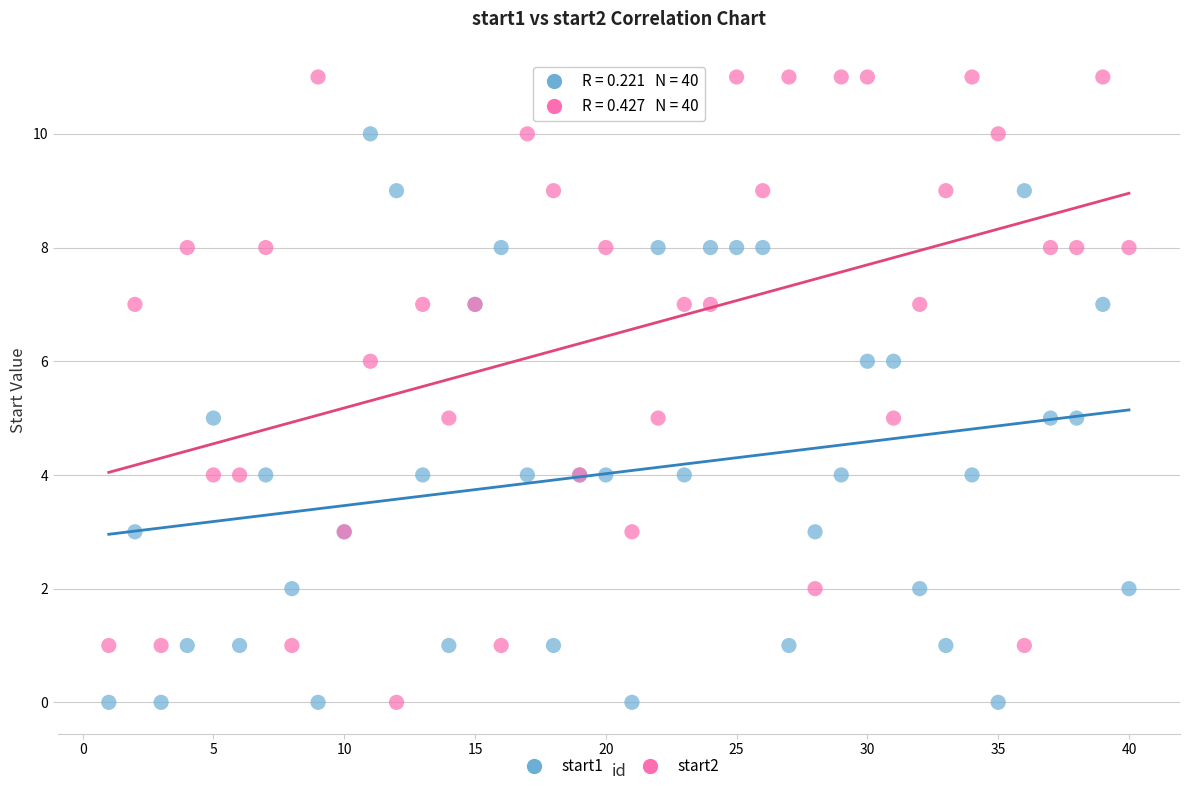

Which series has the widest spread of Y values?

start2